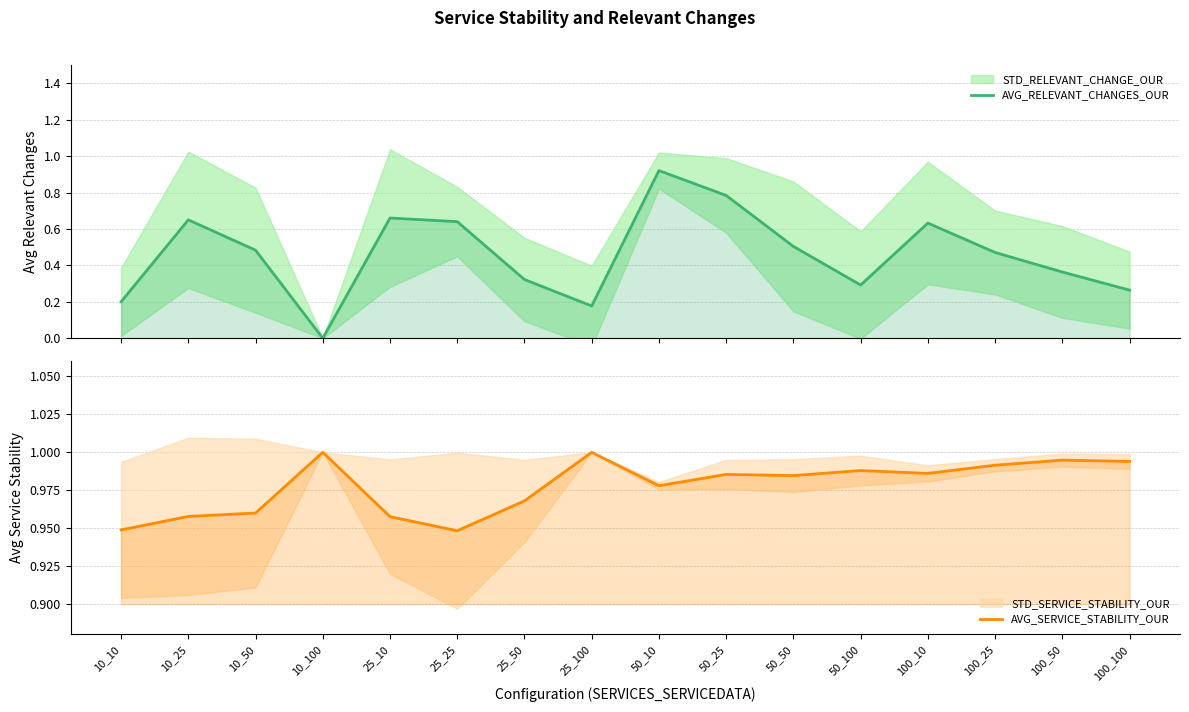

Is the value of AVG_SERVICE_STABILITY_OUR at 50_25 greater than the value of AVG_RELEVANT_CHANGES_OUR at 50_50?

Yes